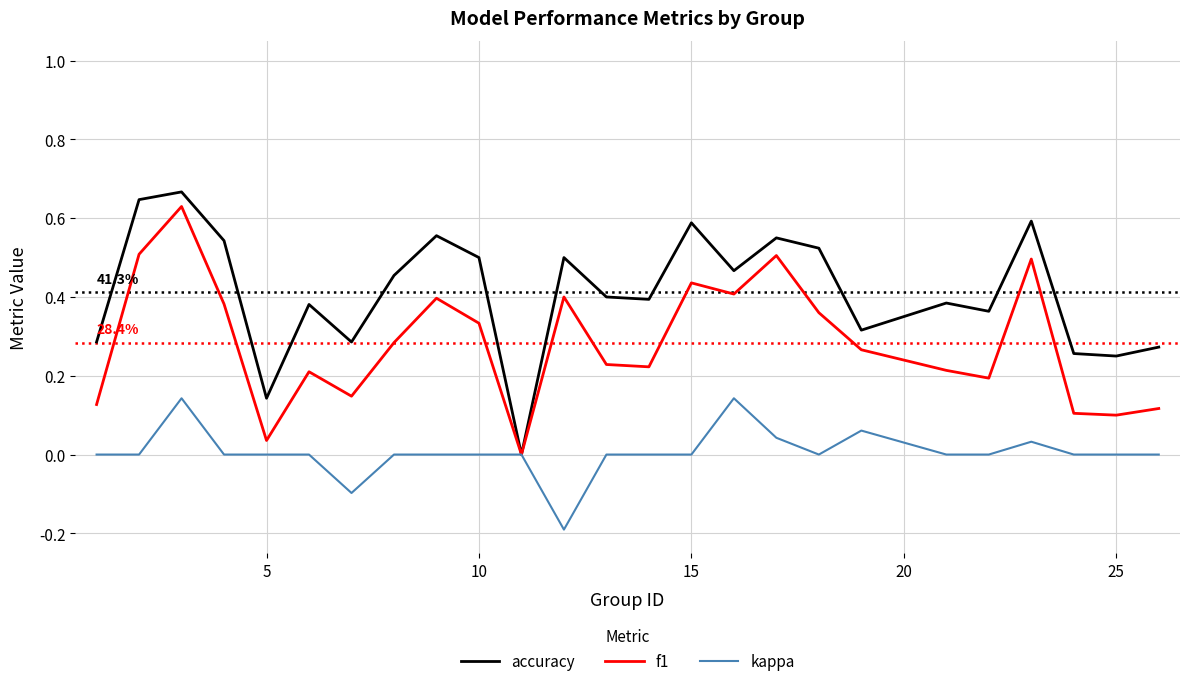

Rank the series by their average value, from highest to lowest.

accuracy, f1, kappa